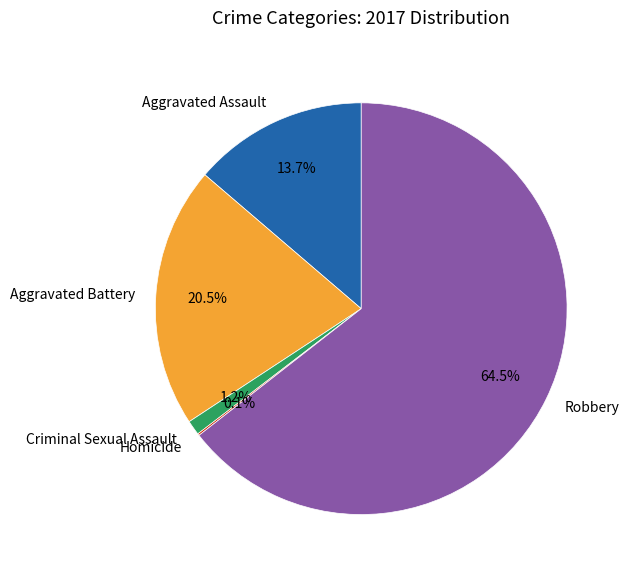

To the nearest percent, what is the average slice percentage?

20%